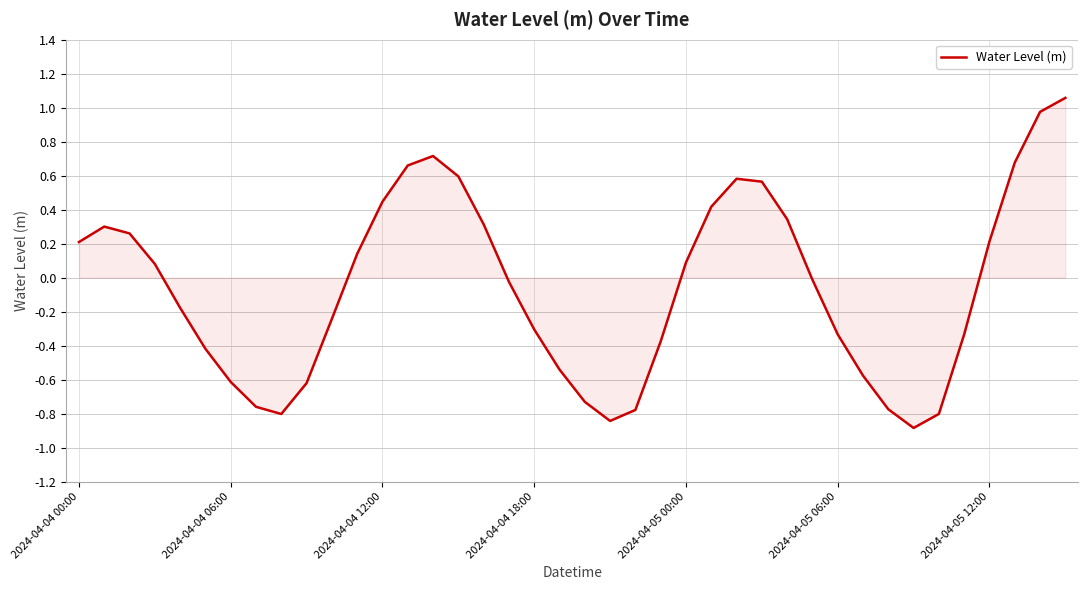

How many interior local peaks (higher than both neighbors) does the data have?

3